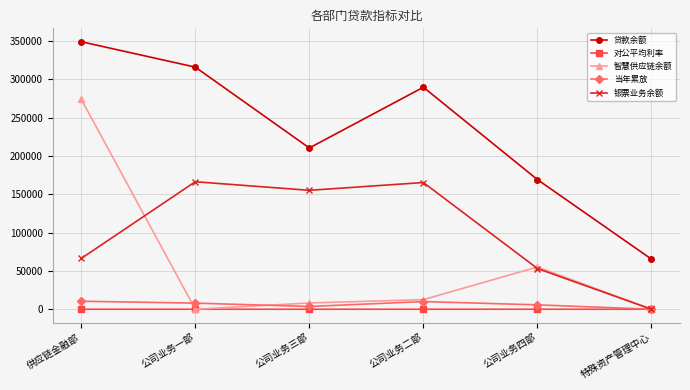

What is the total value across all series at 公司业务二部?

477276.0